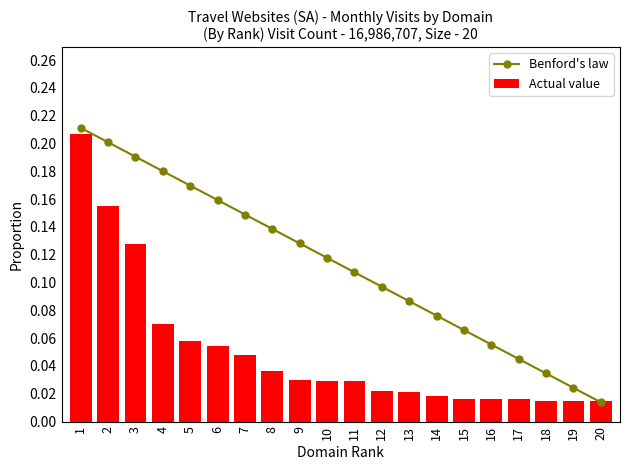

What is the difference between the Actual value values at 1 and 14?

0.2